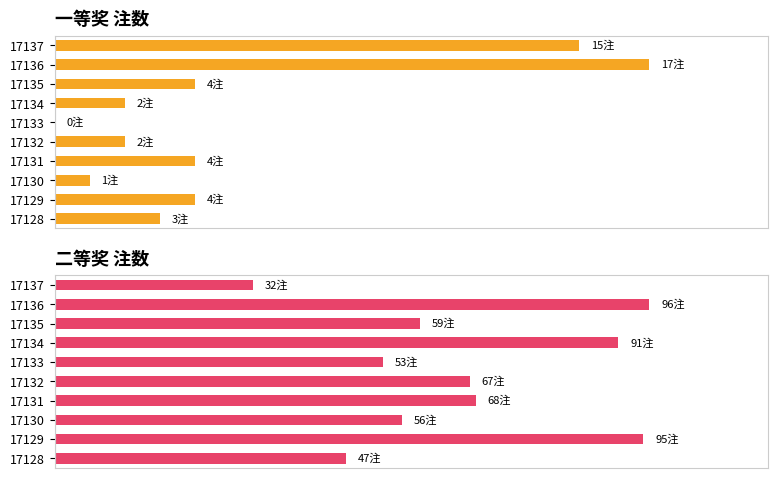

Is it true that 二等奖注数 equals 120 at 17134?

False